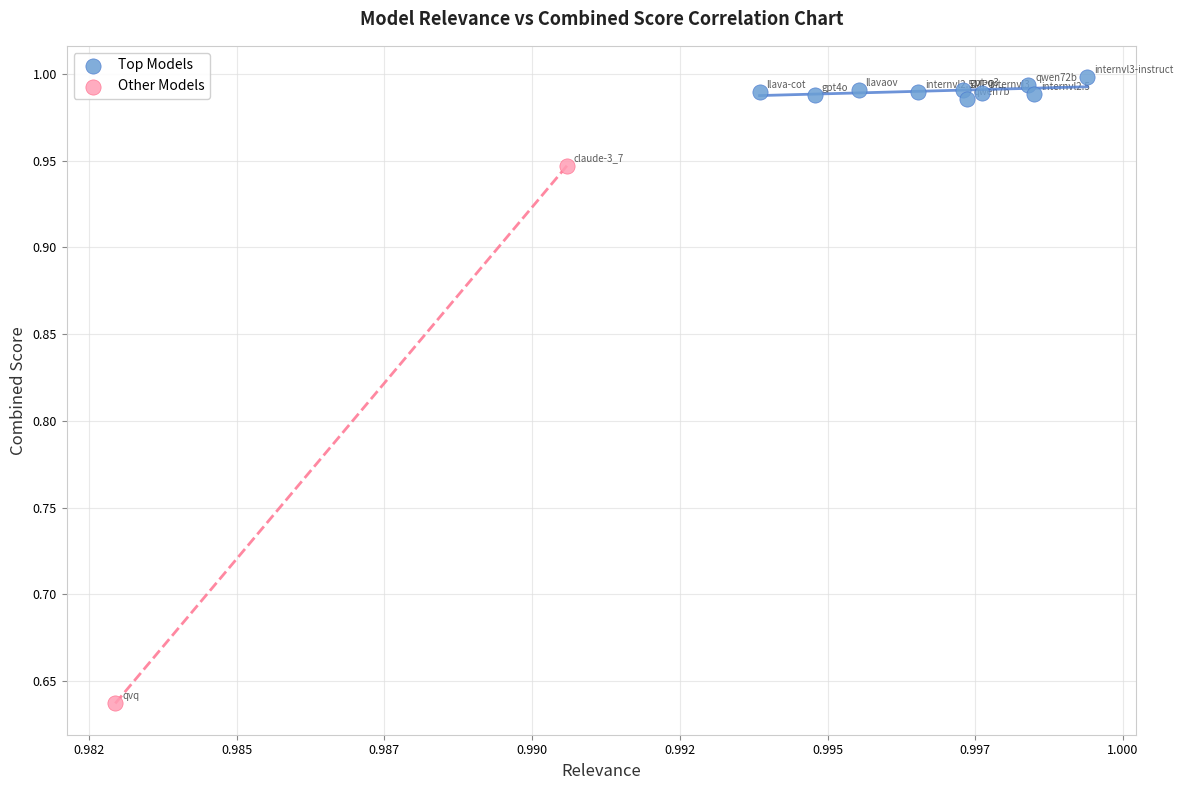

What are all the series names shown in the legend?

Top Models, Other Models